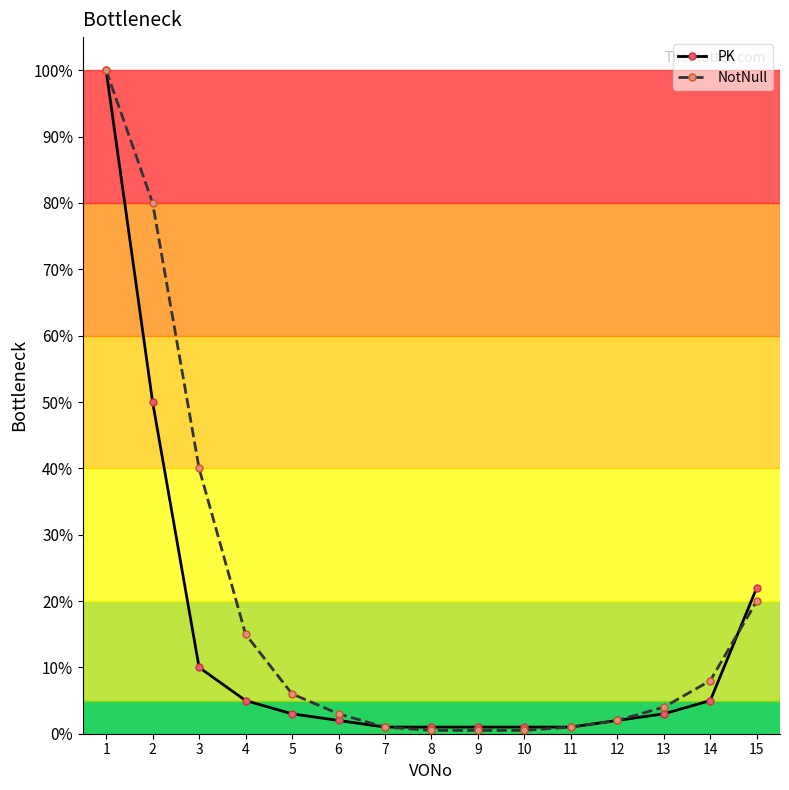

At which label does PK reach its peak?

1